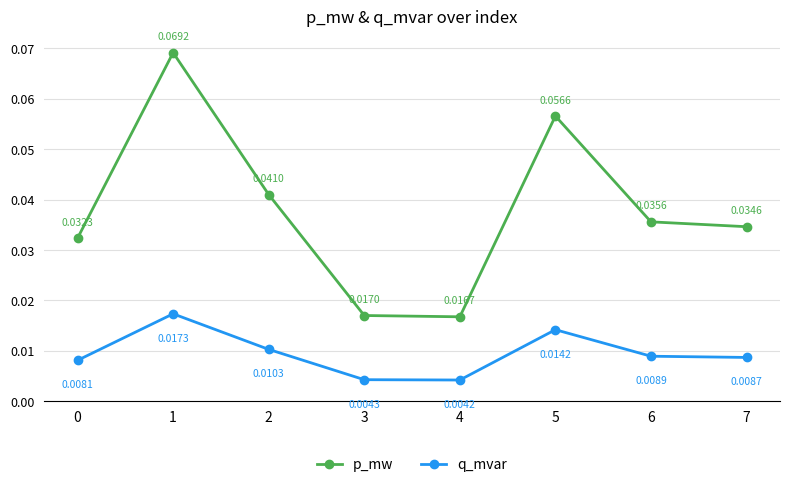

At how many categories does at least one series exceed 0?

8